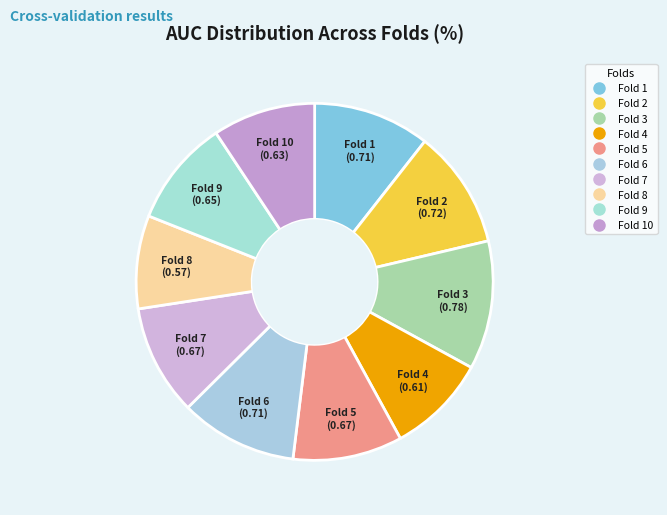

How many slices are in this pie chart?

10